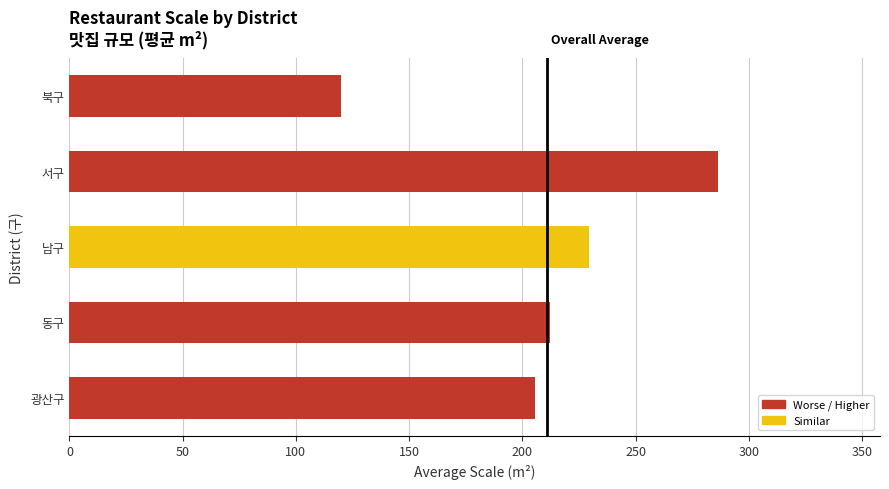

What is the average value?

210.8